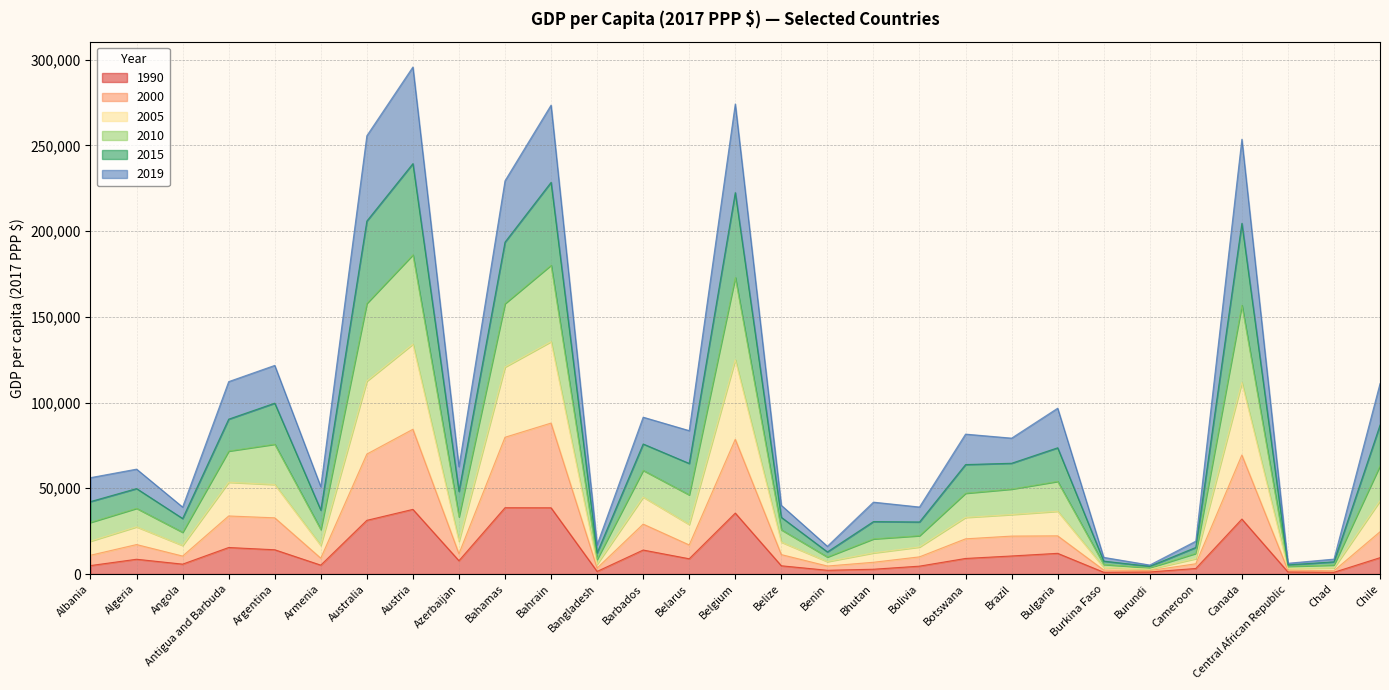

How many values in the 1990 series are below 8607?

14